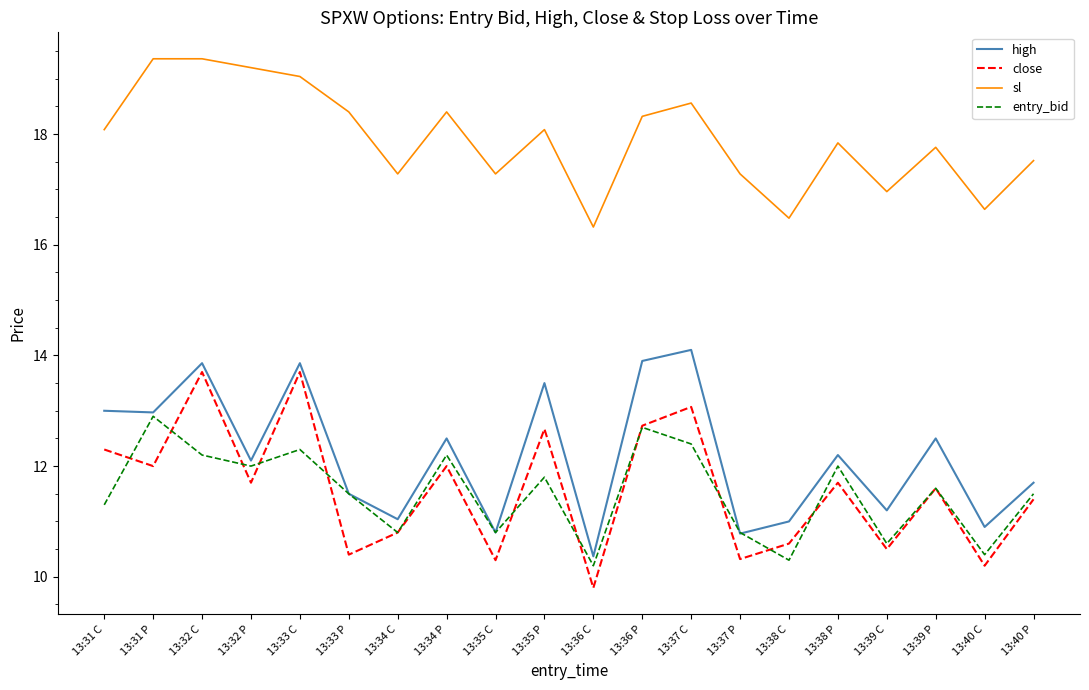

Where do close and entry_bid first cross each other?

13:31 C and 13:31 P